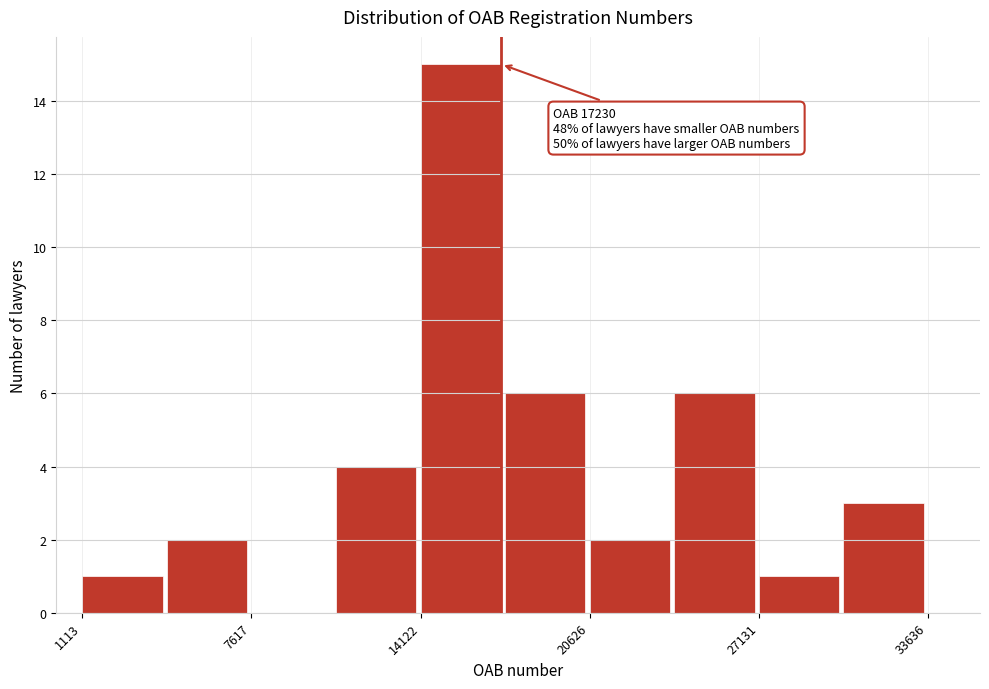

Around what value on the x-axis is the tallest bar? Give the approximate position of its centre, as read against the axis.

16000